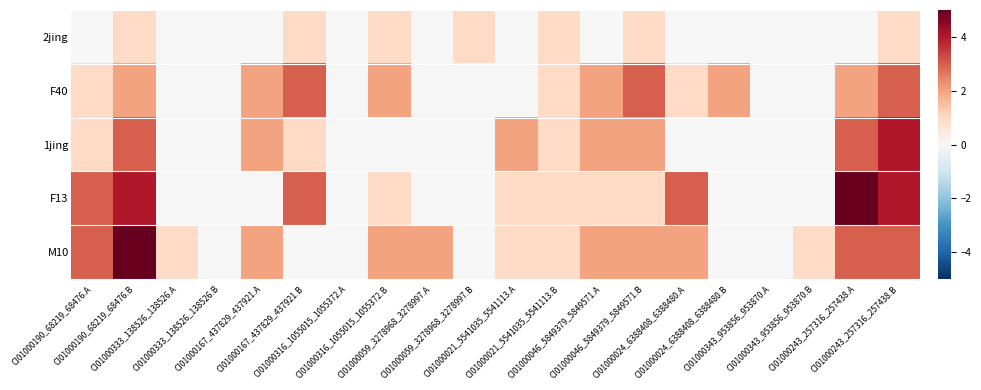

At how many categories does at least one series exceed 1?

13